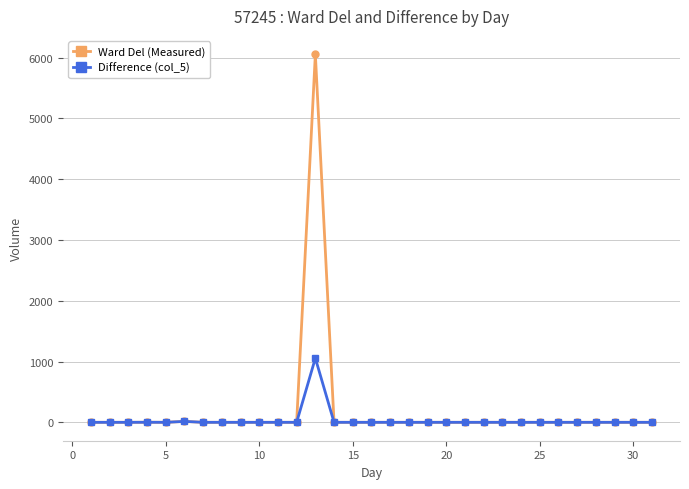

How many lines are shown in the chart?

2